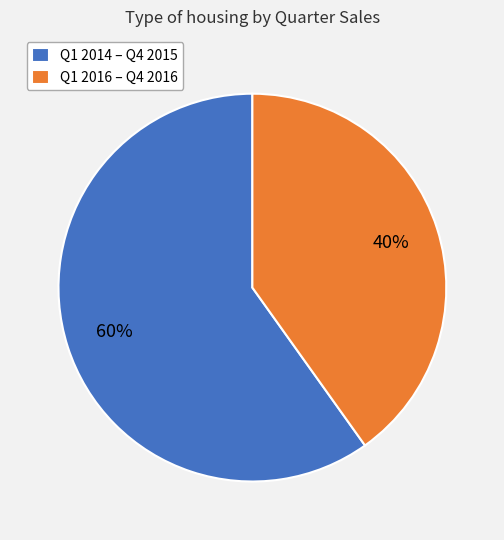

Which slice represents more than half of the pie?

Q1 2014 – Q4 2015